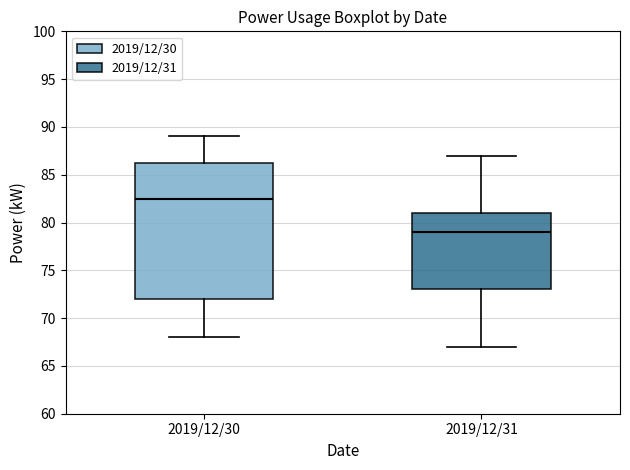

Reading left to right, read every box against the y-axis: the position of its median line, the range the box covers, and the ends of its whiskers. The values are not printed on the chart, so give them approximately, as read against the axis.

2019/12/30: median 82.5, box 72.0 to 86.5, whiskers 68.0 to 89.0
2019/12/31: median 79.0, box 73.0 to 81.0, whiskers 67.0 to 87.0